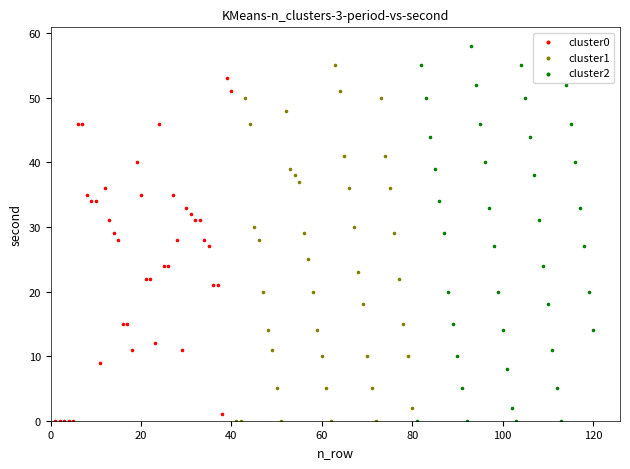

What are all the series names shown in the legend?

cluster0, cluster1, cluster2